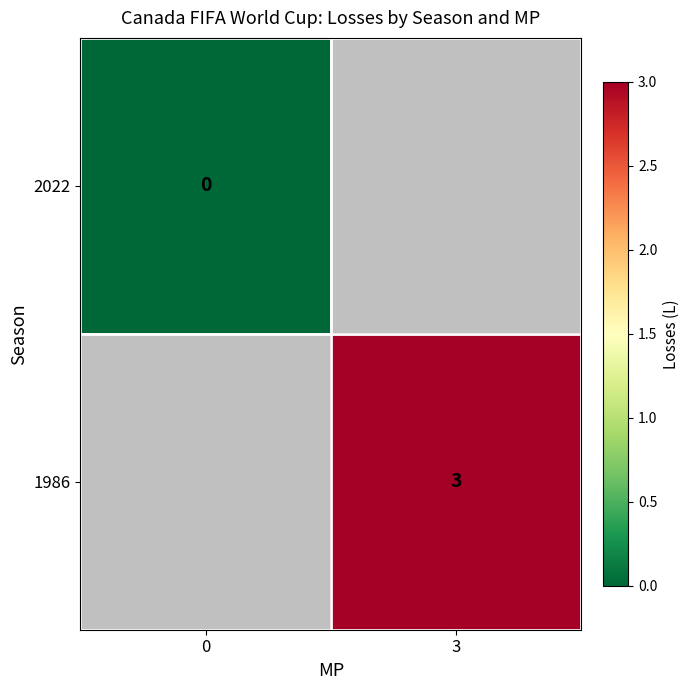

The 1986 series shows 3 at 3. True or false?

True